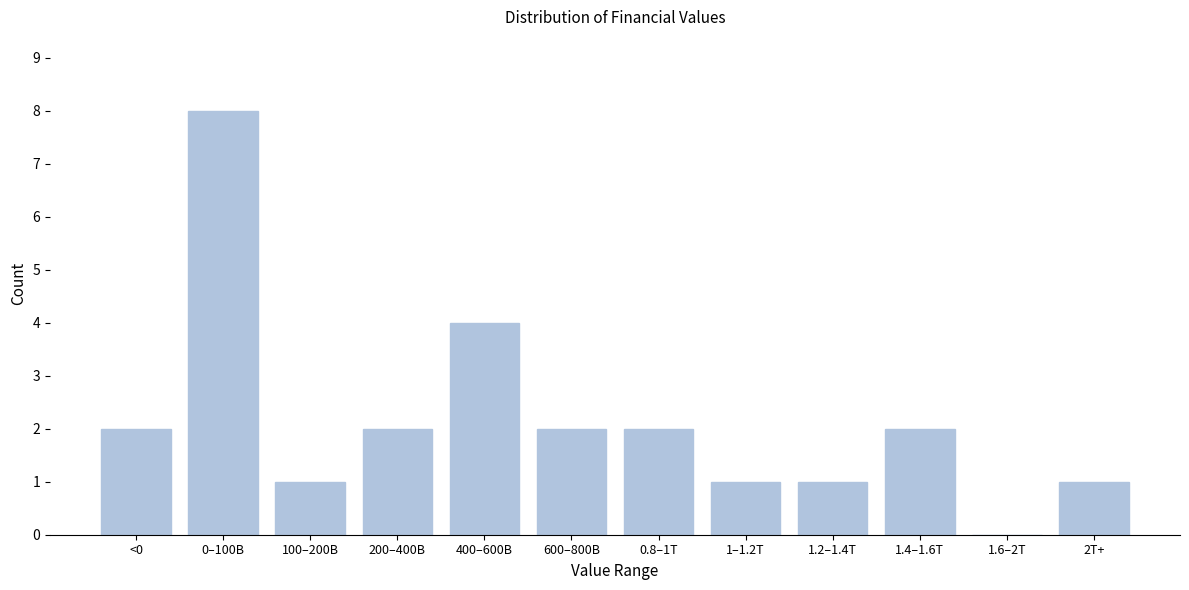

Reading left to right, transcribe all the data shown in this chart.

<0=2	0–100B=8	100–200B=1	200–400B=2	400–600B=4	600–800B=2	0.8–1T=2	1–1.2T=1	1.2–1.4T=1	1.4–1.6T=2	1.6–2T=0	2T+=1